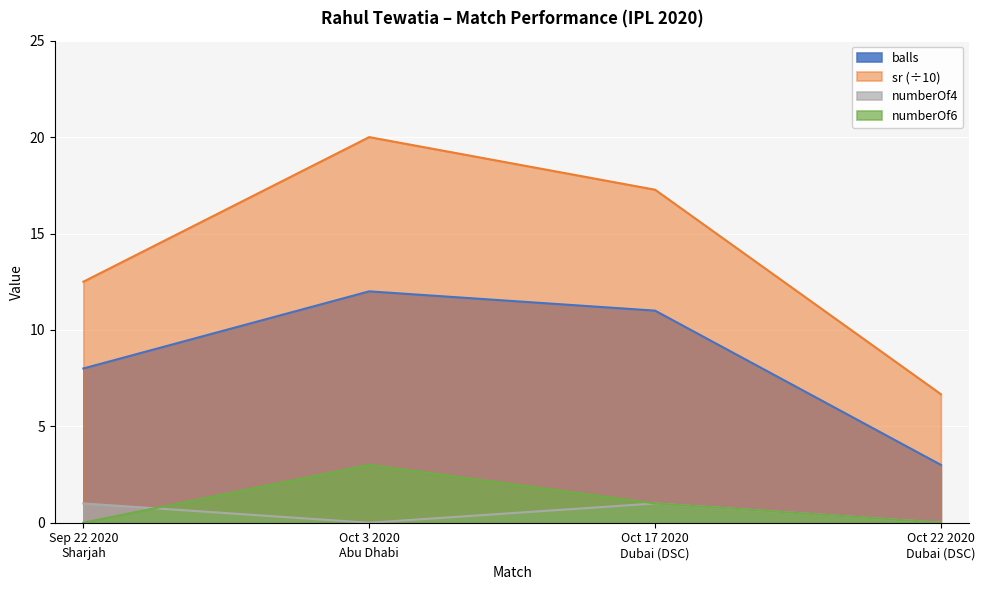

What is the spread (max minus min) of values at Oct 3 2020
Abu Dhabi?

20.0